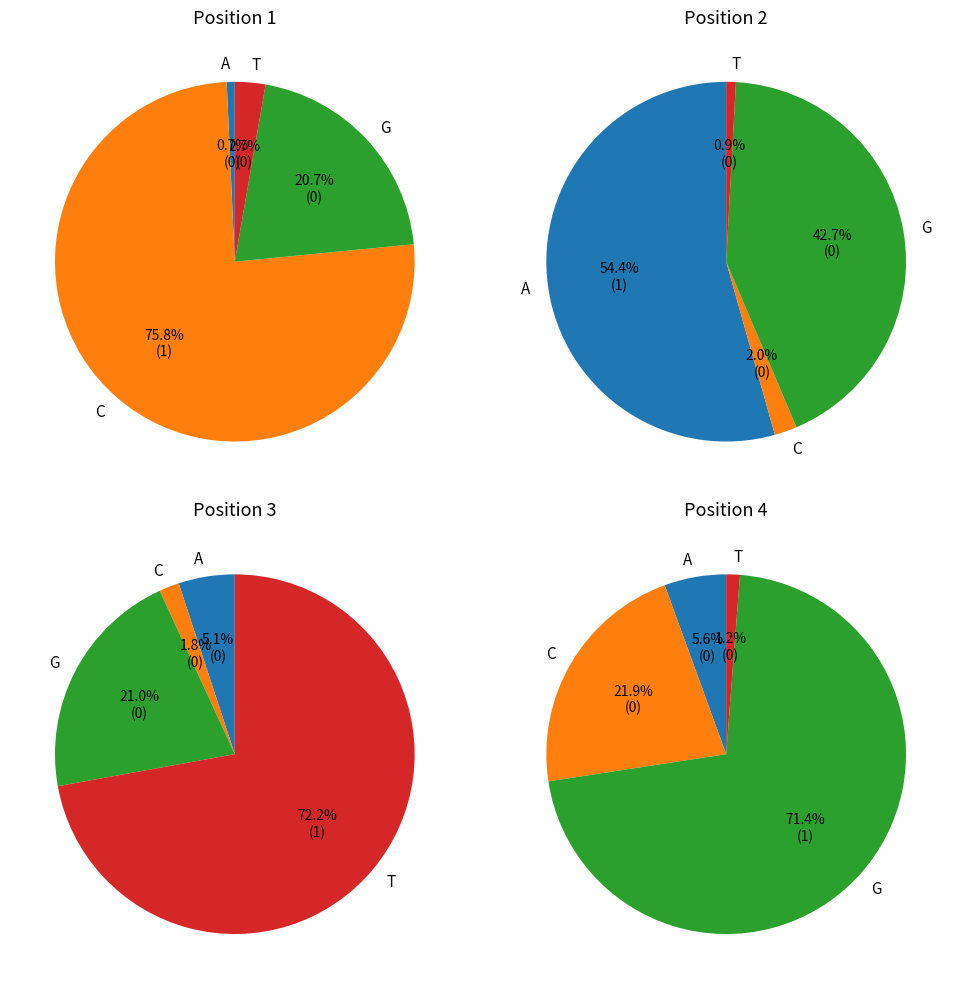

Count the number of slices in the pie.

4